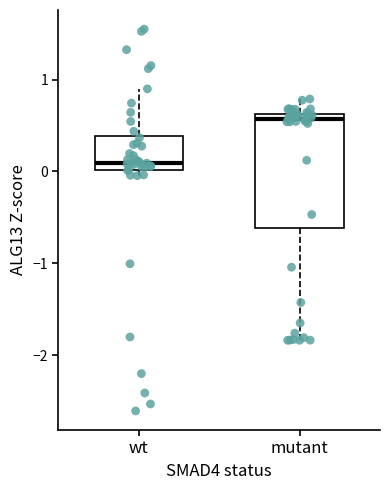

Where does the upper whisker of the box for wt end on the y-axis? The values are not printed on the chart, so give them approximately, as read against the axis.

0.9